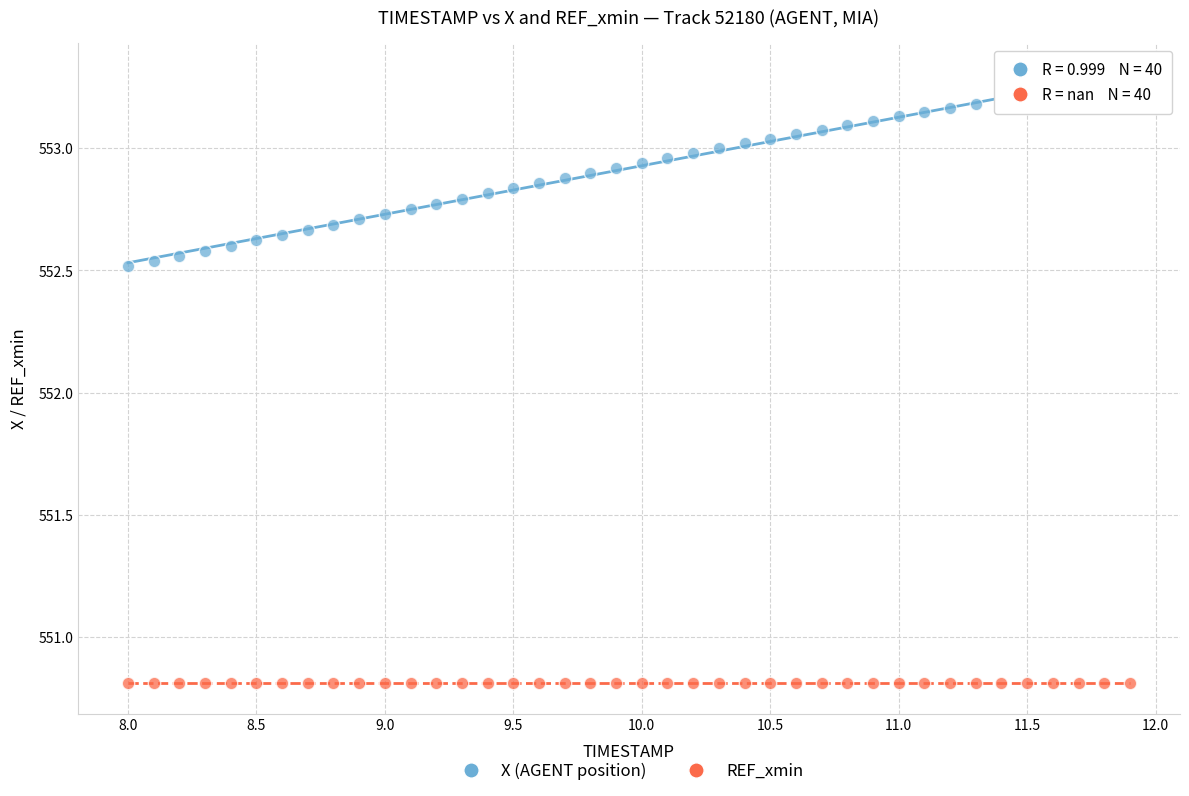

Which series reaches the minimum Y coordinate?

REF_xmin